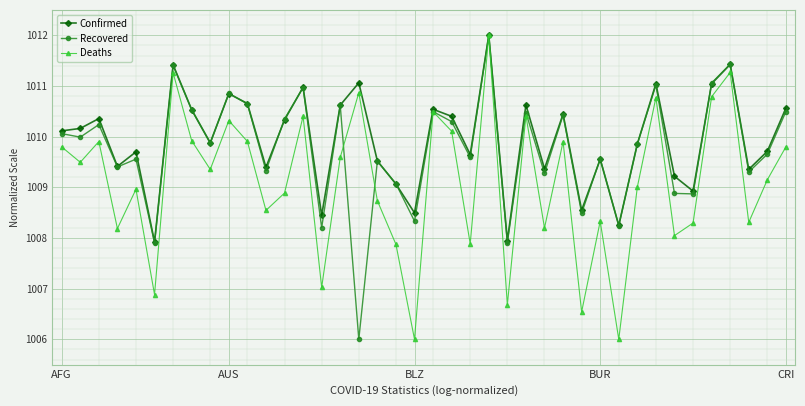

Rank the series by their average value, from lowest to highest.

Deaths, Recovered, Confirmed